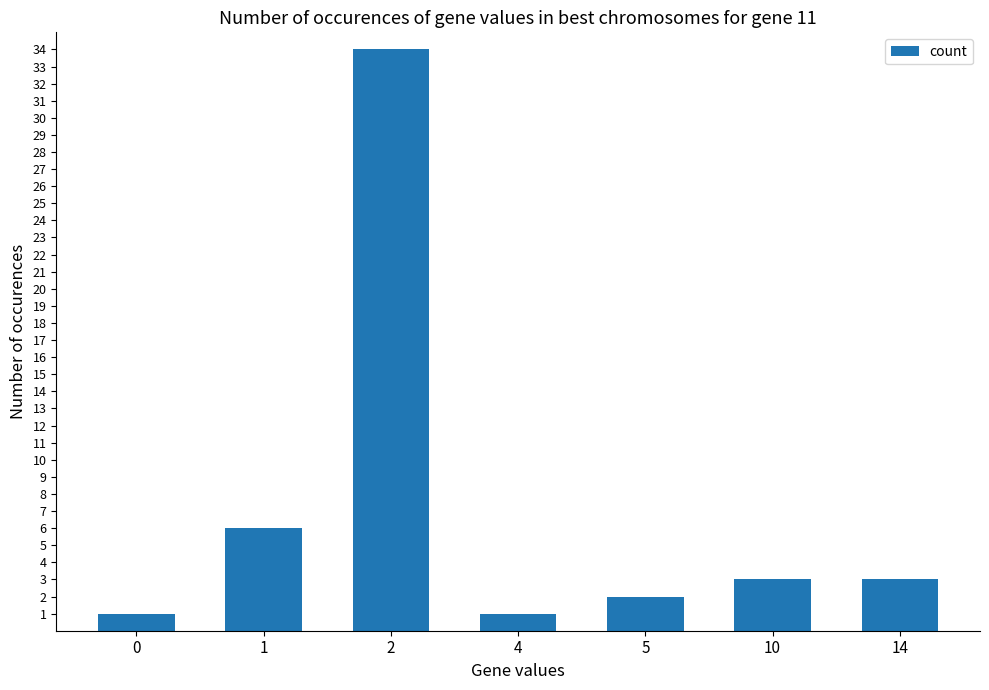

The chart shows a value of 1 at 4. True or false?

True